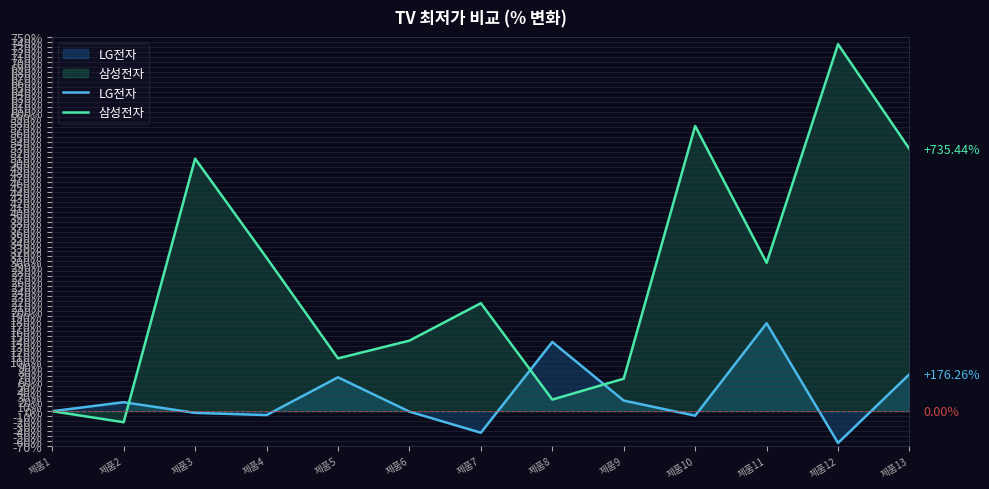

Is it true that LG전자 equals -1.2 at 제품6?

False